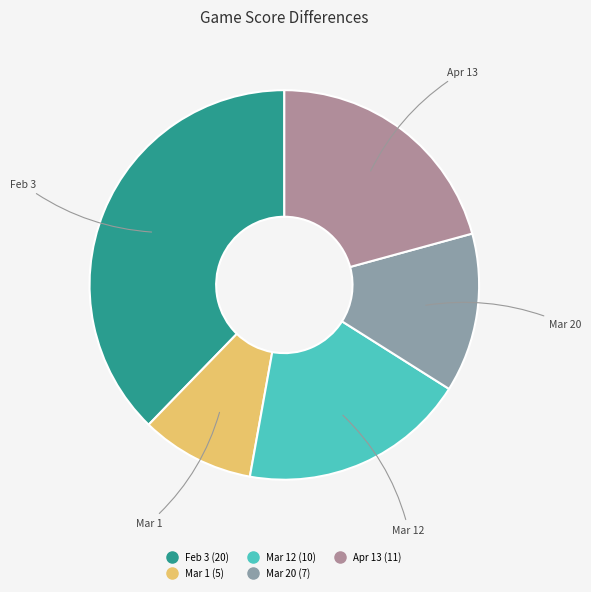

Is there a majority slice in this chart?

No